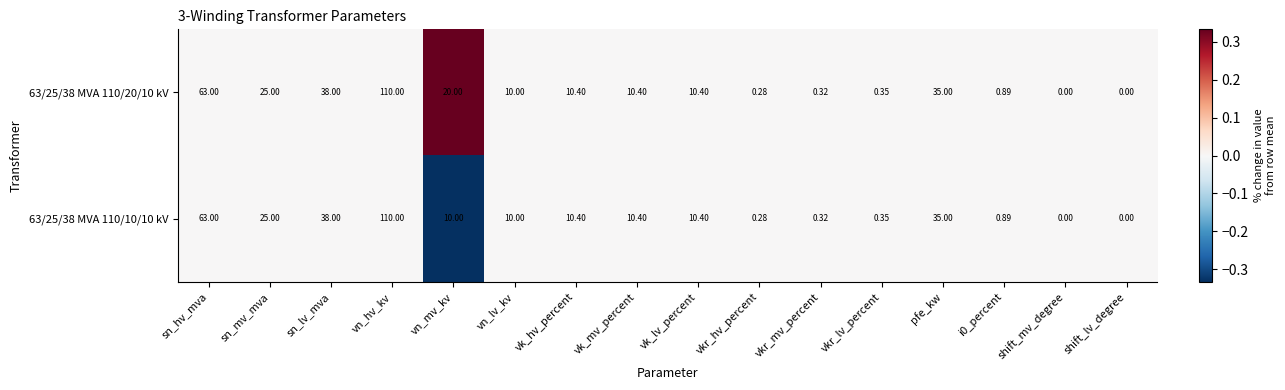

Which label corresponds to the largest value in the chart?

vn_hv_kv